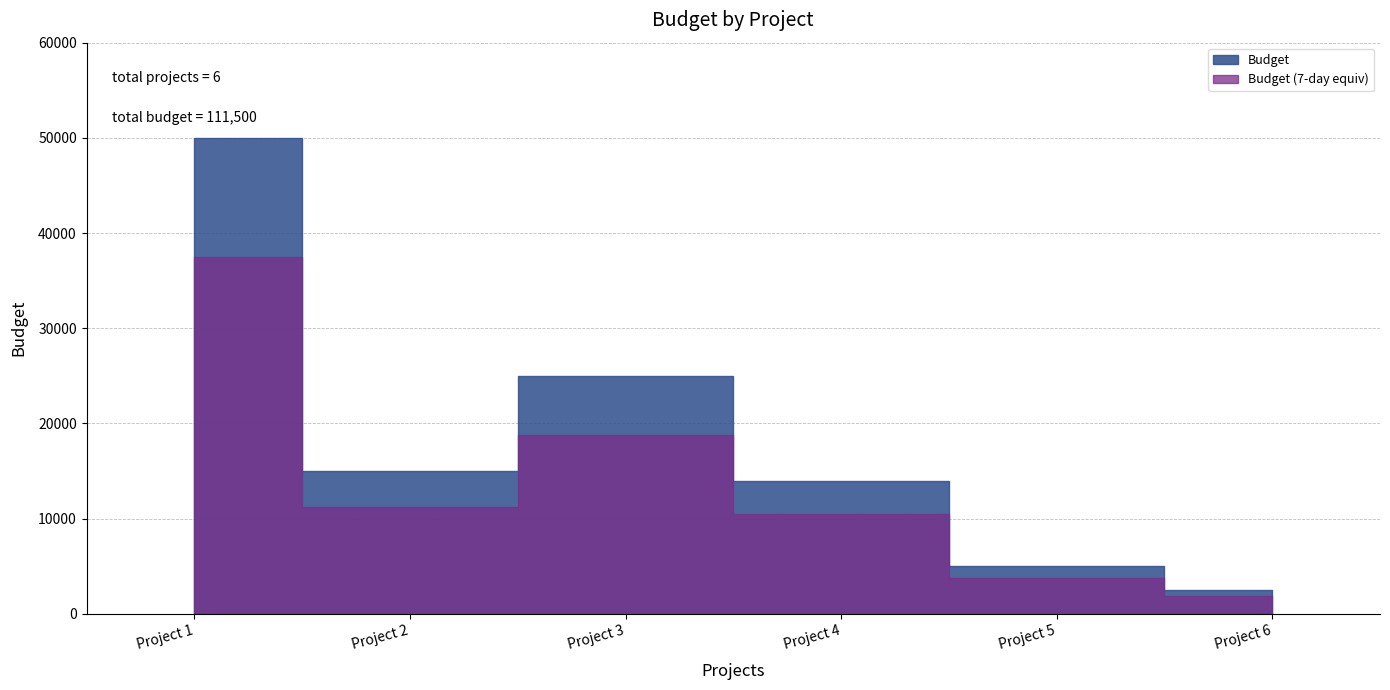

What is the ratio of the value at Project 5 to the value at Project 6?

2.0